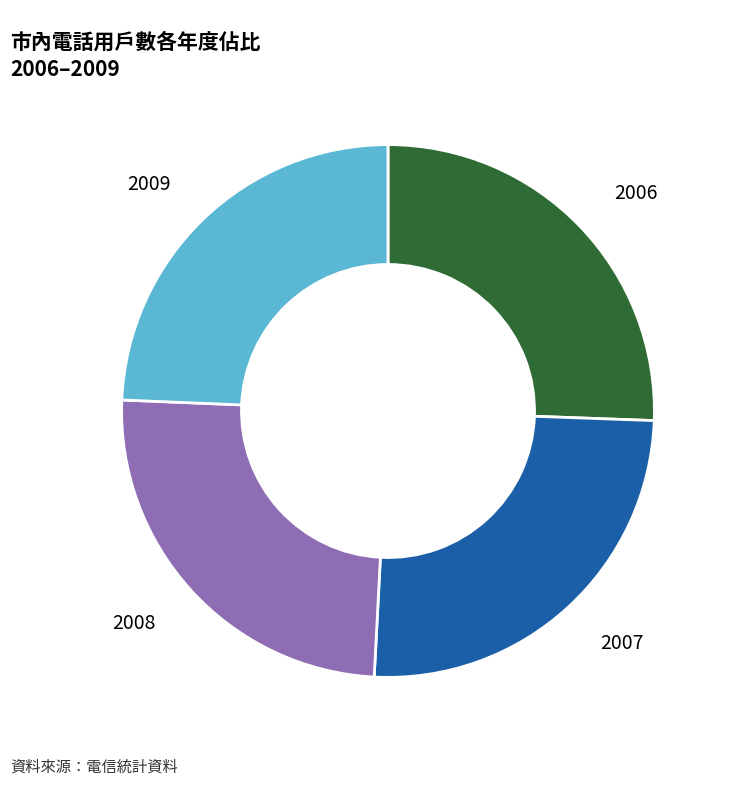

Is there any slice that represents more than half of the pie?

No